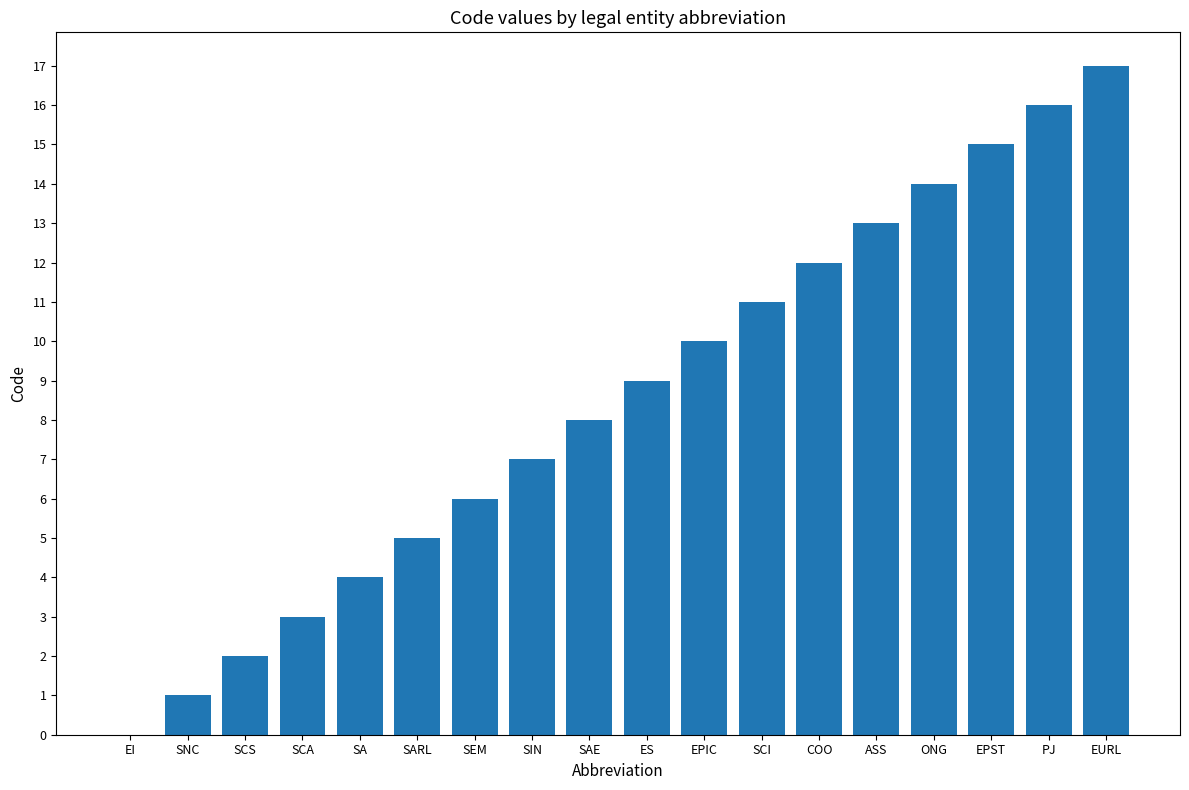

The value at SNC is 0. True or false?

False